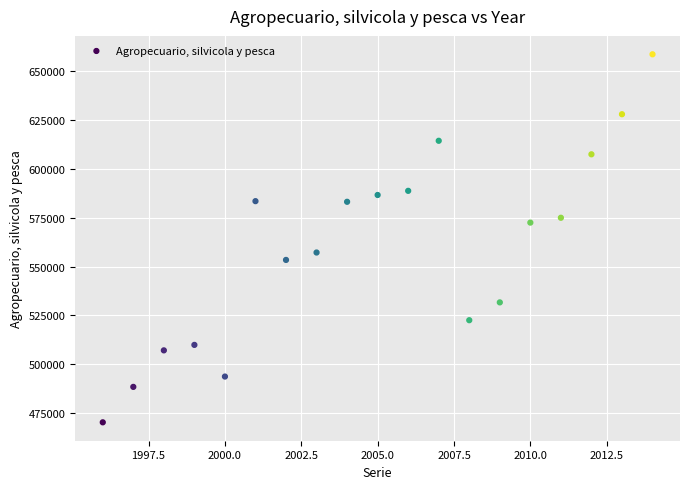

What is the range of X values (max minus min)?

18